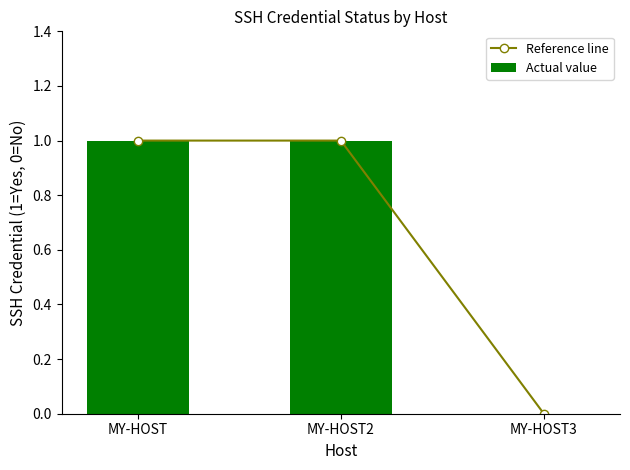

The value of Actual value at MY-HOST3 is -1. True or false?

False